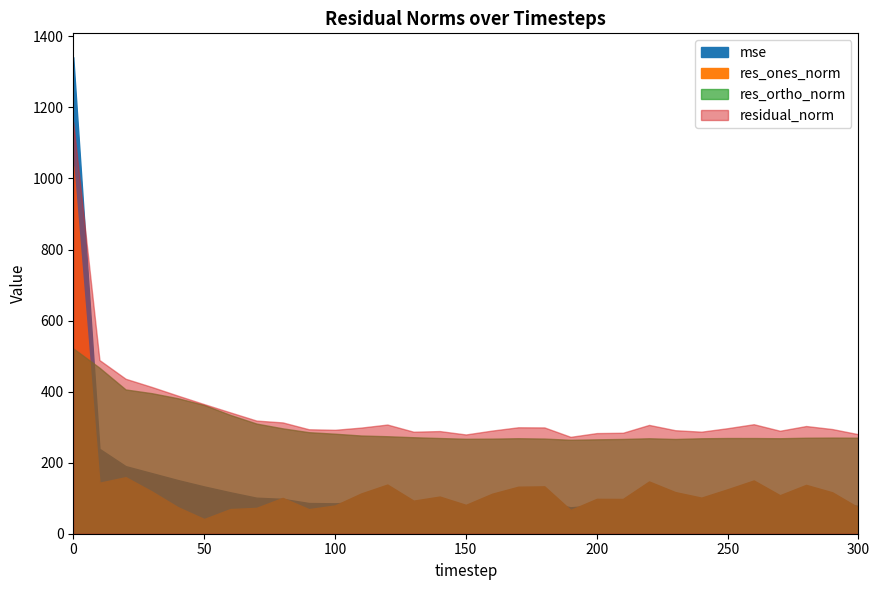

What is the sum of the residual_norm values at 40 and 230?

679.9